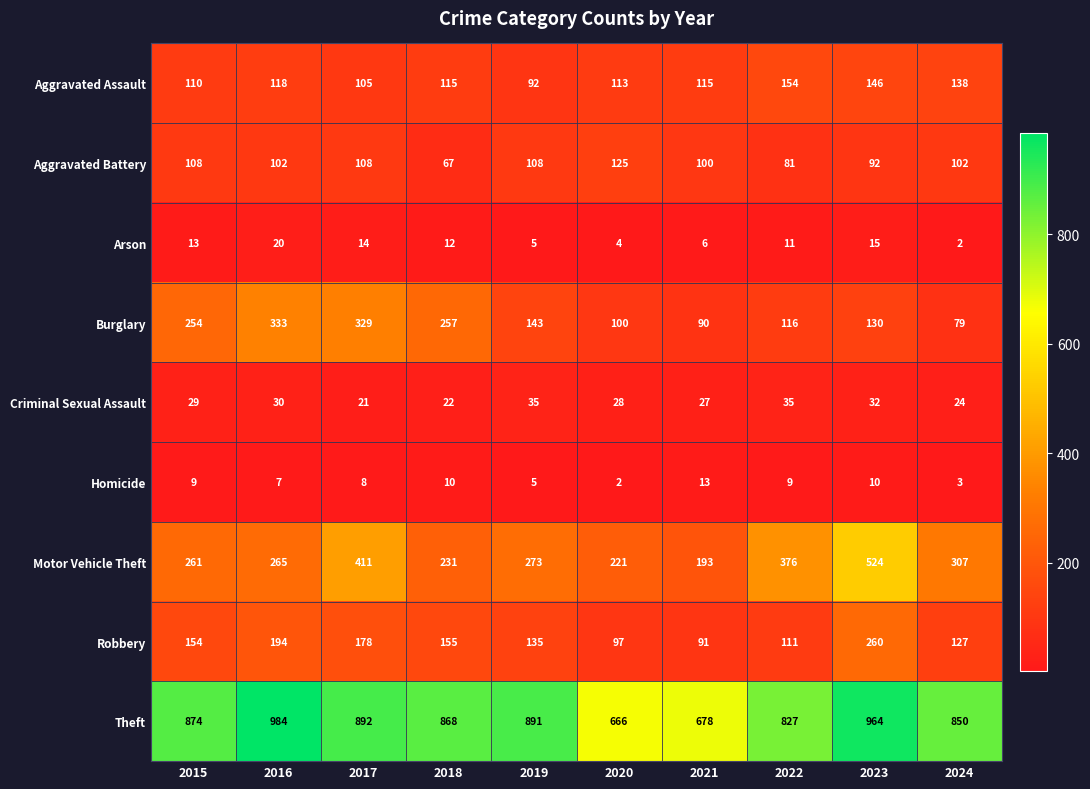

Rank the categories by Motor Vehicle Theft value from highest to lowest.

2023, 2017, 2022, 2024, 2019, 2016, 2015, 2018, 2020, 2021